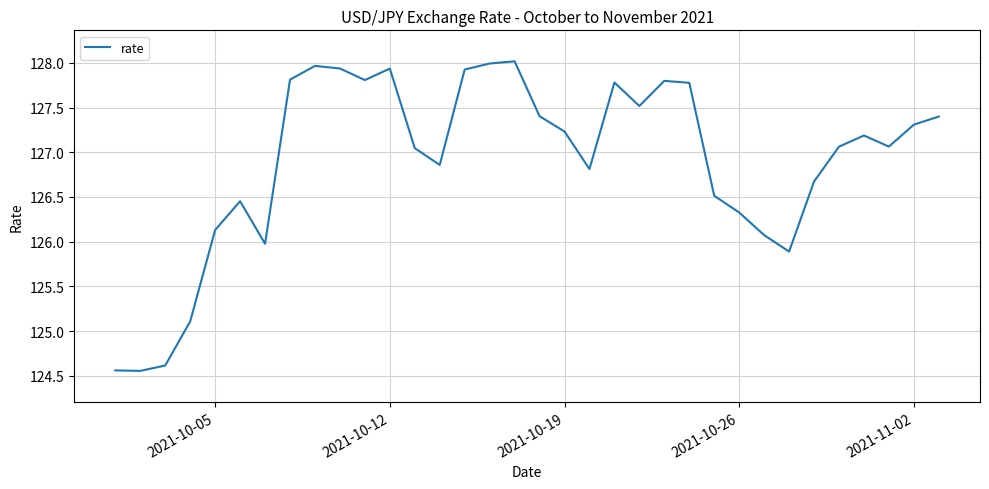

What is the maximum value shown in the chart?

128.0